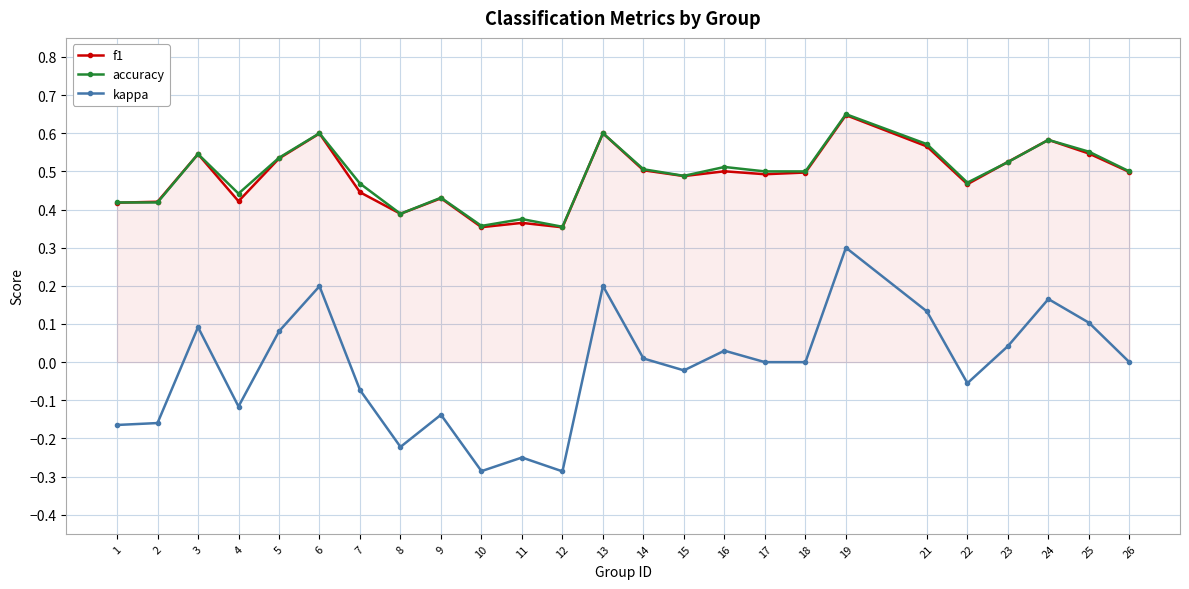

At which category is the sum across all series the highest?

19